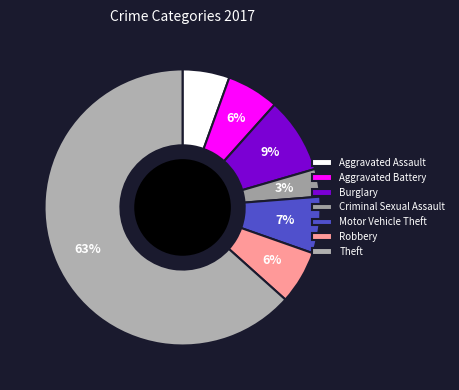

Which has a higher value, Motor Vehicle Theft or Aggravated Assault?

Motor Vehicle Theft